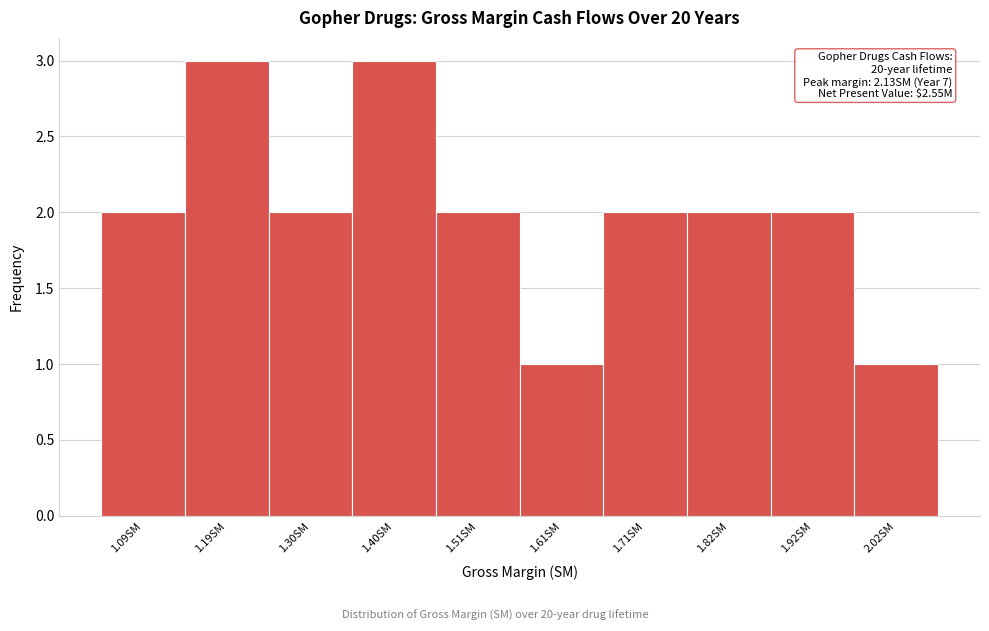

Reading left to right, list all the values displayed in this chart.

1.09SM=2	1.19SM=3	1.30SM=2	1.40SM=3	1.51SM=2	1.61SM=1	1.71SM=2	1.82SM=2	1.92SM=2	2.02SM=1